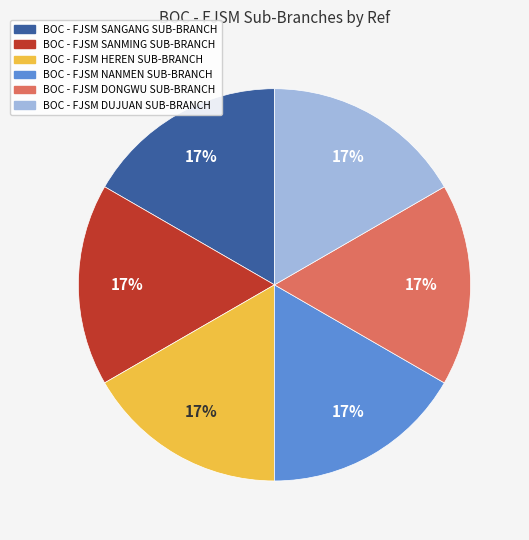

Combined, do BOC - FJSM NANMEN SUB-BRANCH and BOC - FJSM SANGANG SUB-BRANCH account for over 50%?

No